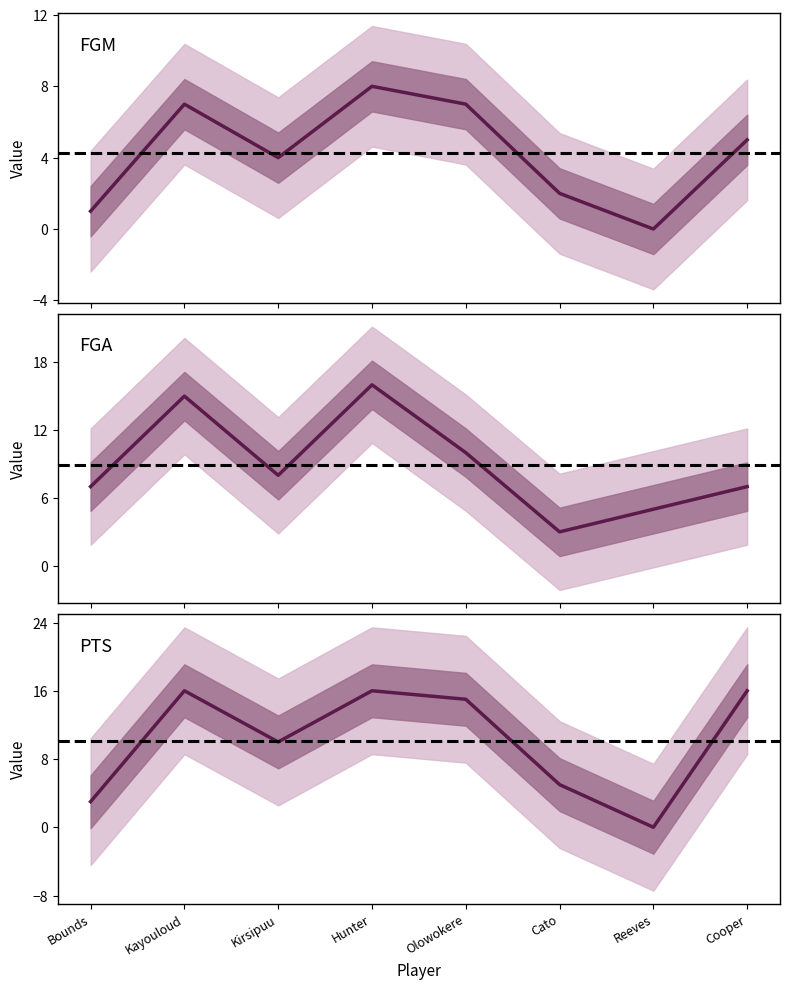

What is the difference between the maximum and second lowest values in the FGA series?

11